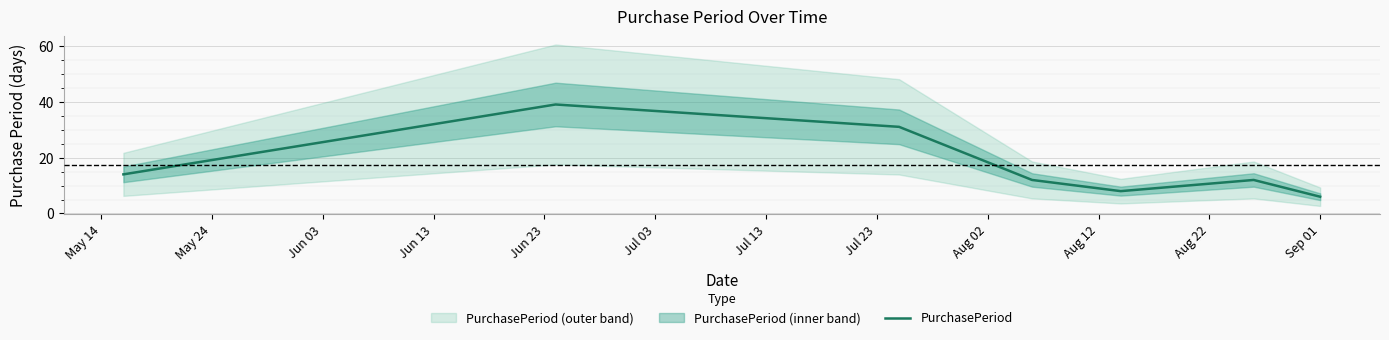

How many points are lower than both their immediate neighbors (excluding endpoints)?

1